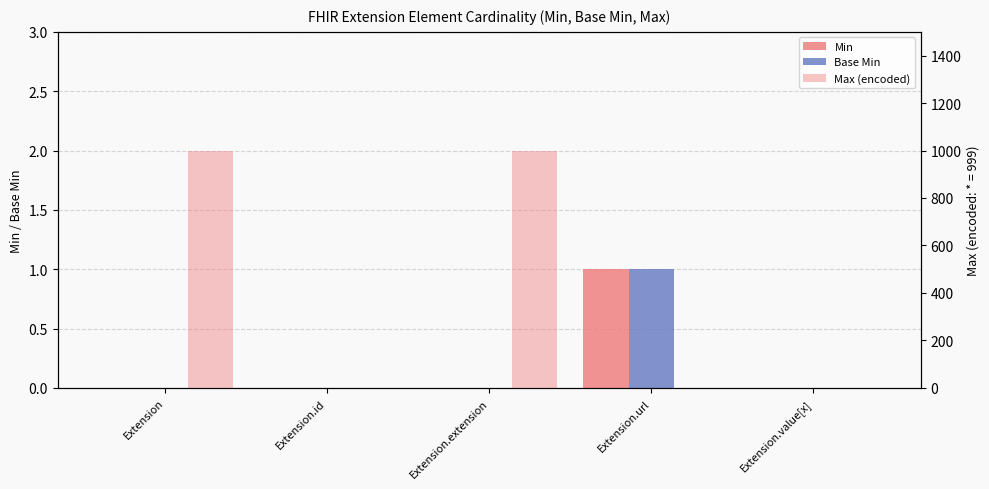

At which label does Max (encoded) reach its minimum?

Extension.id